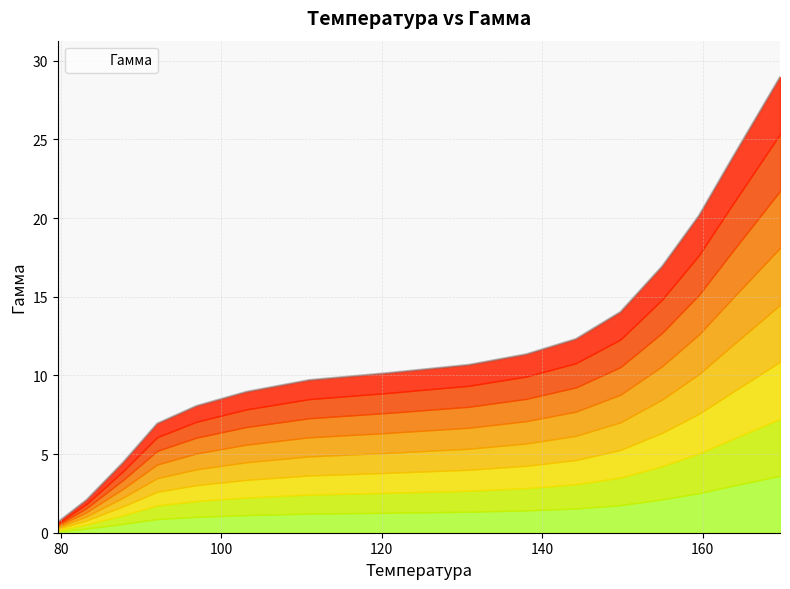

At which label does the data first exceed 10?

120.71778